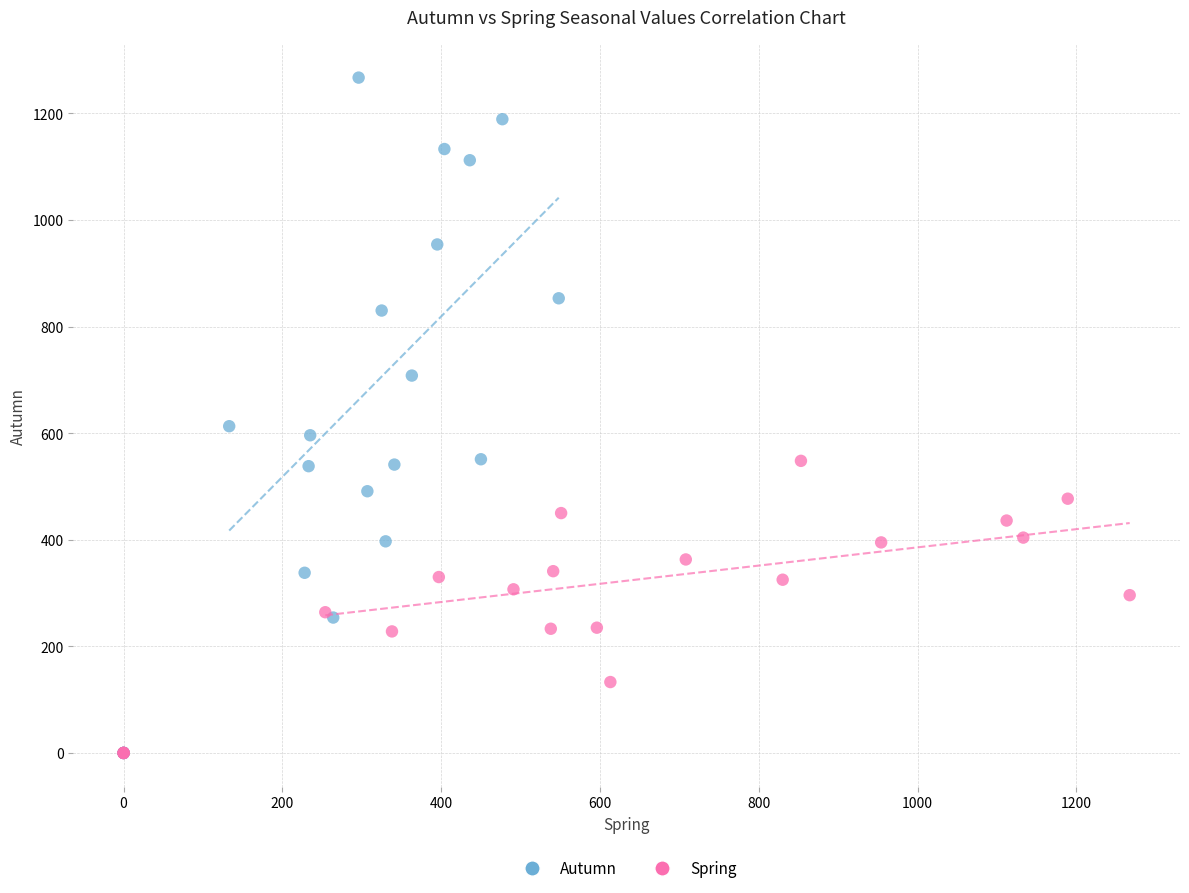

Which series reaches the maximum Y coordinate?

Autumn